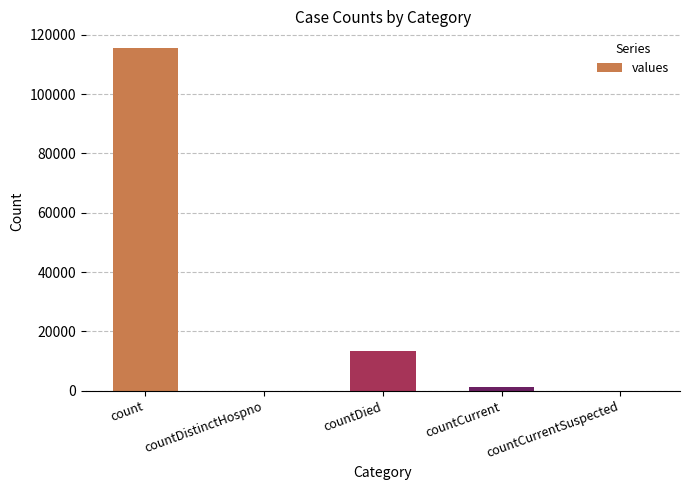

Between countDied and count, which is larger?

count